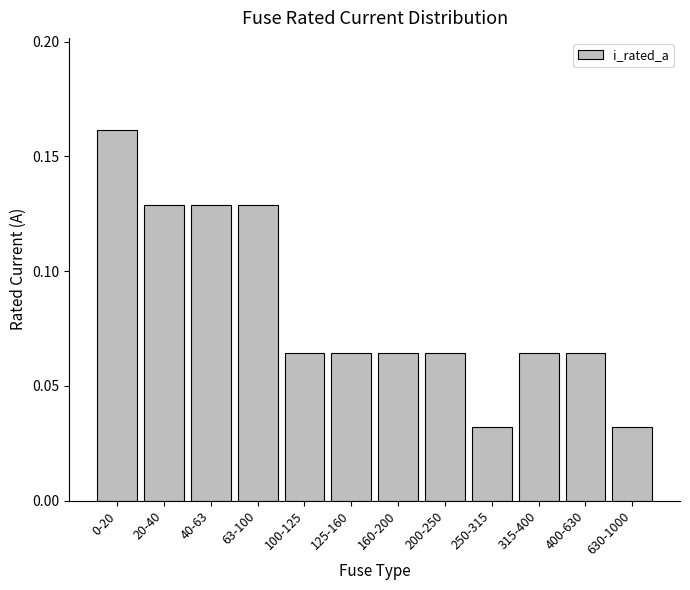

What is the label of the 12th bar from the left?

630-1000